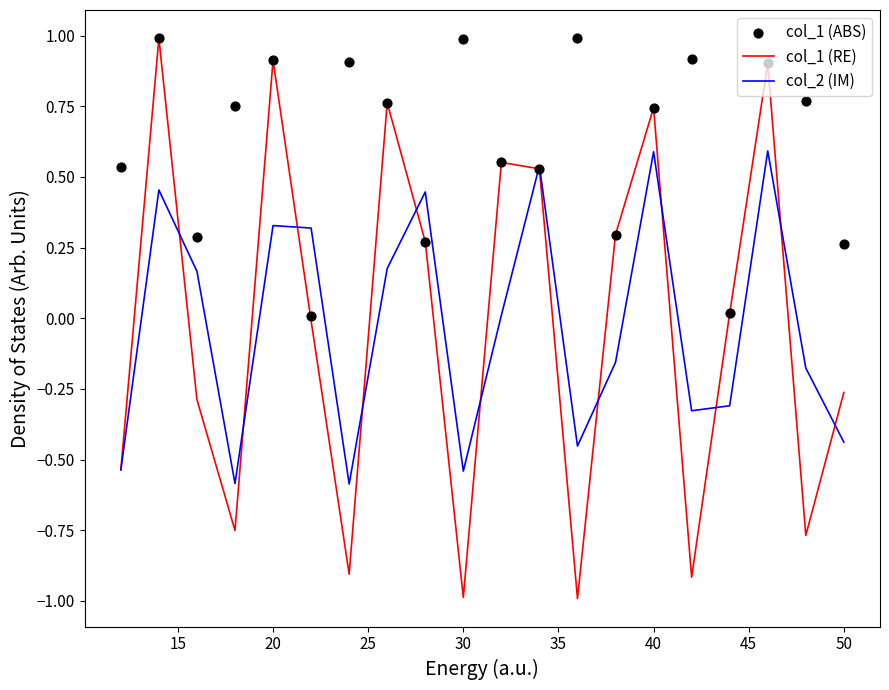

Which series has the largest total across all categories?

col_1 (ABS)